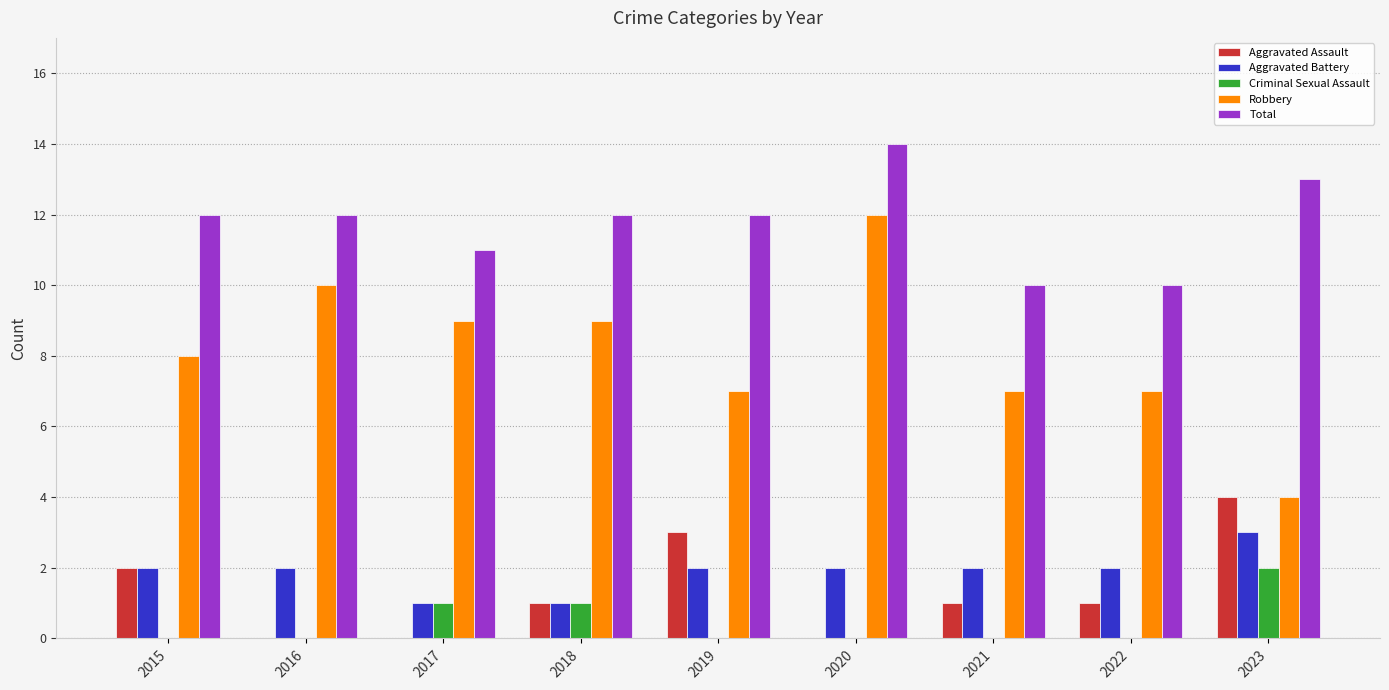

Is it true that Total equals 6 at 2022?

False